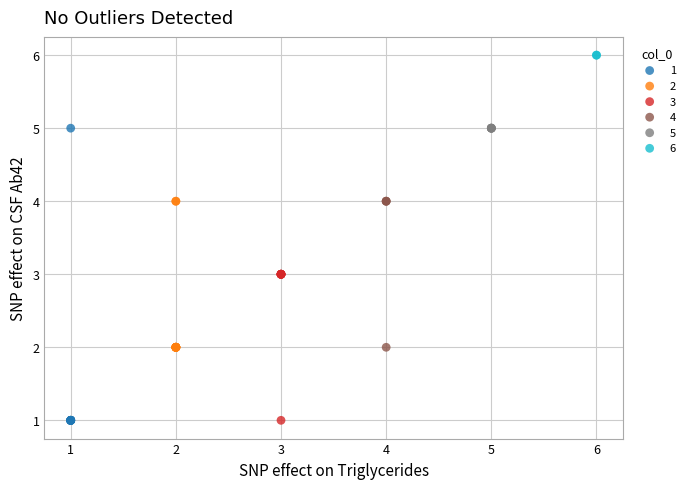

Which series contains the highest Y value?

6